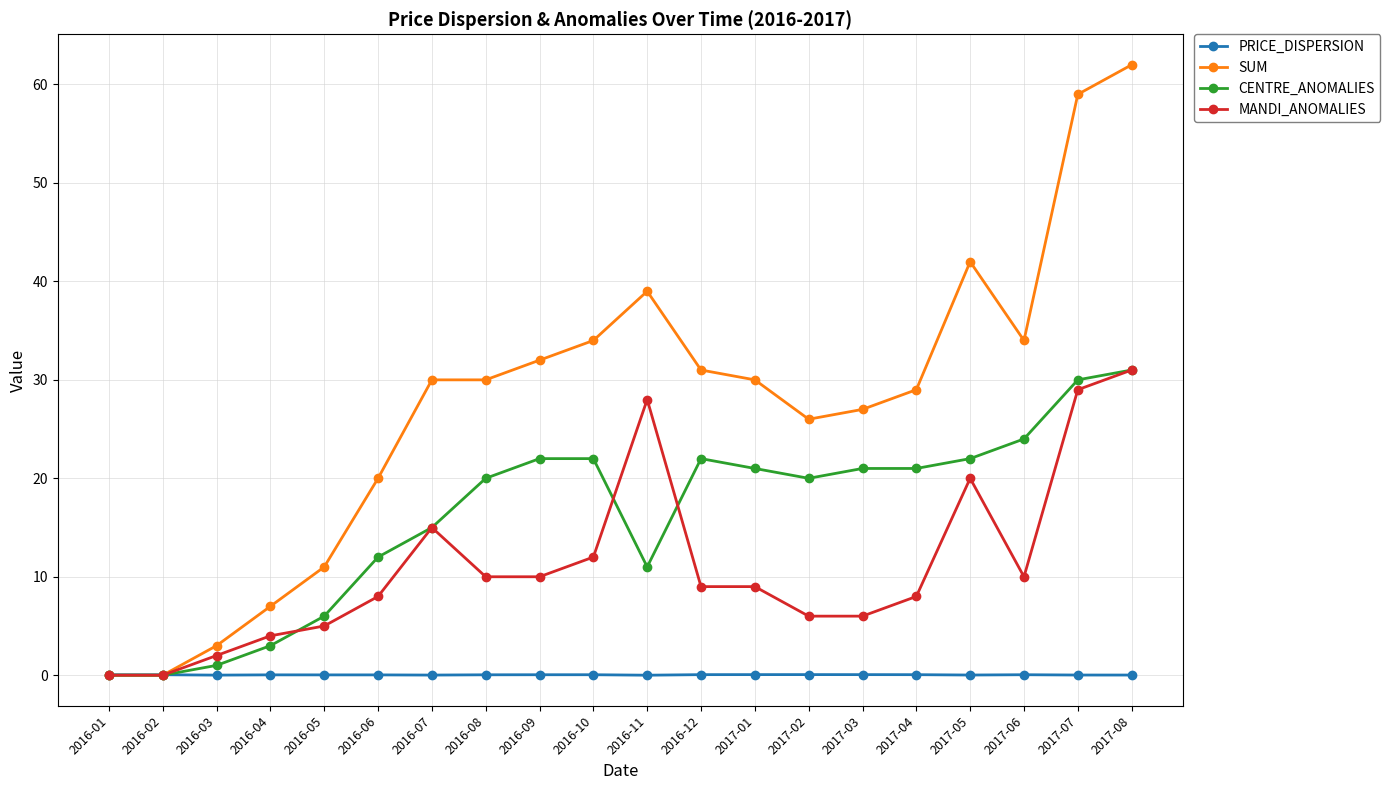

The MANDI_ANOMALIES series shows 4.3 at 2017-06. True or false?

False